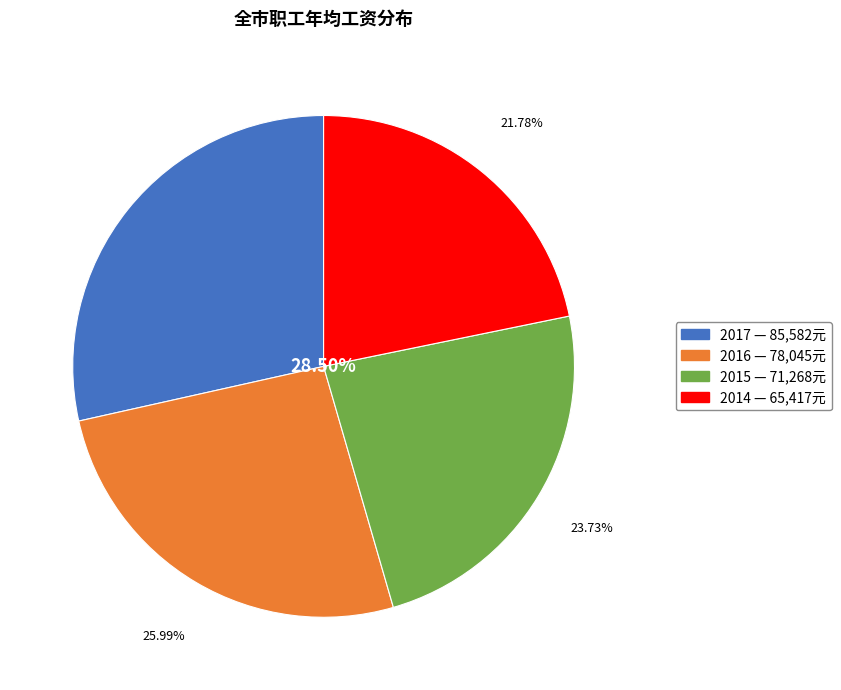

Which slice is the smallest?

2014